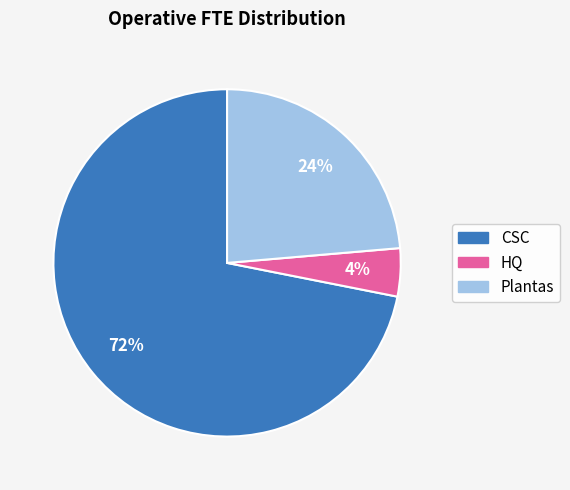

True or false: CSC accounts for 72% of the total.

True